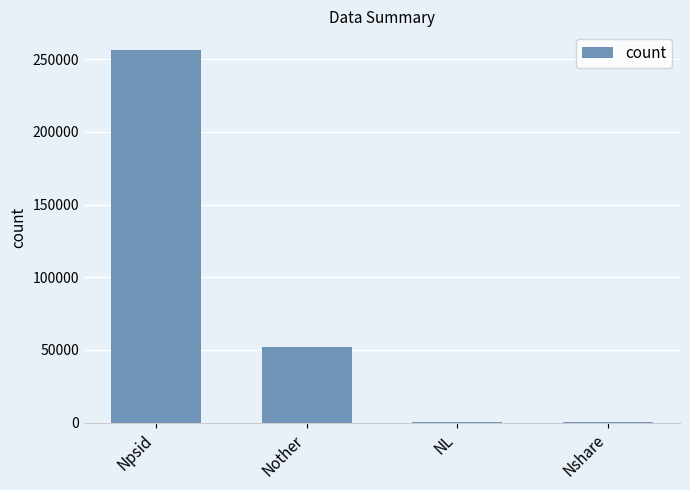

What is the change in value from NL to Nshare?

+8